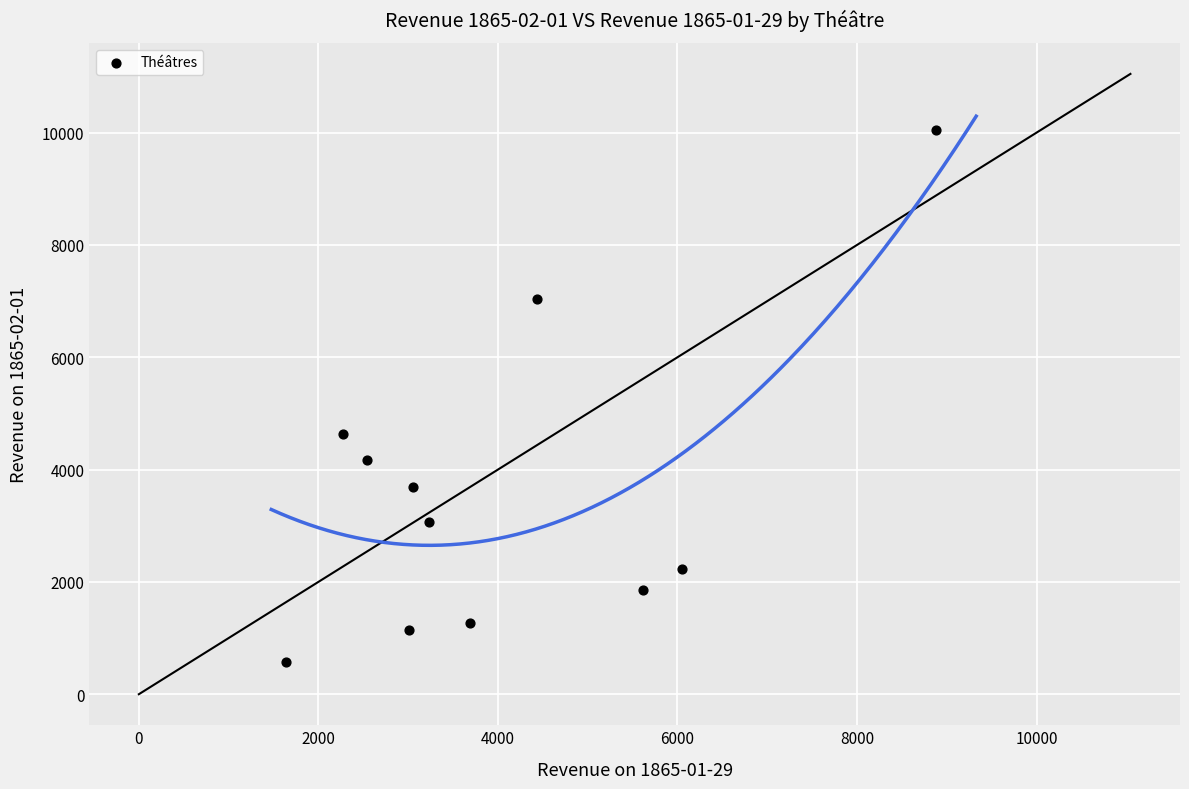

What is the range of X values (max minus min)?

7244.5